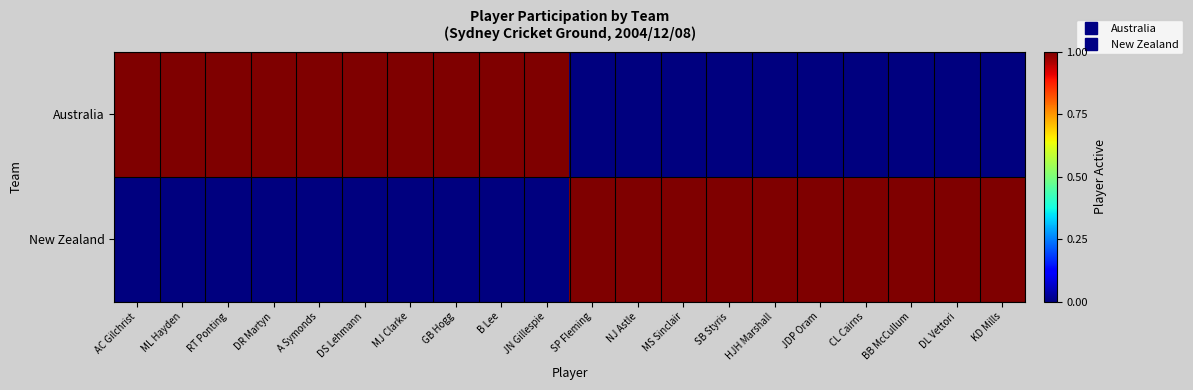

Which label corresponds to the smallest value in the chart?

SP Fleming